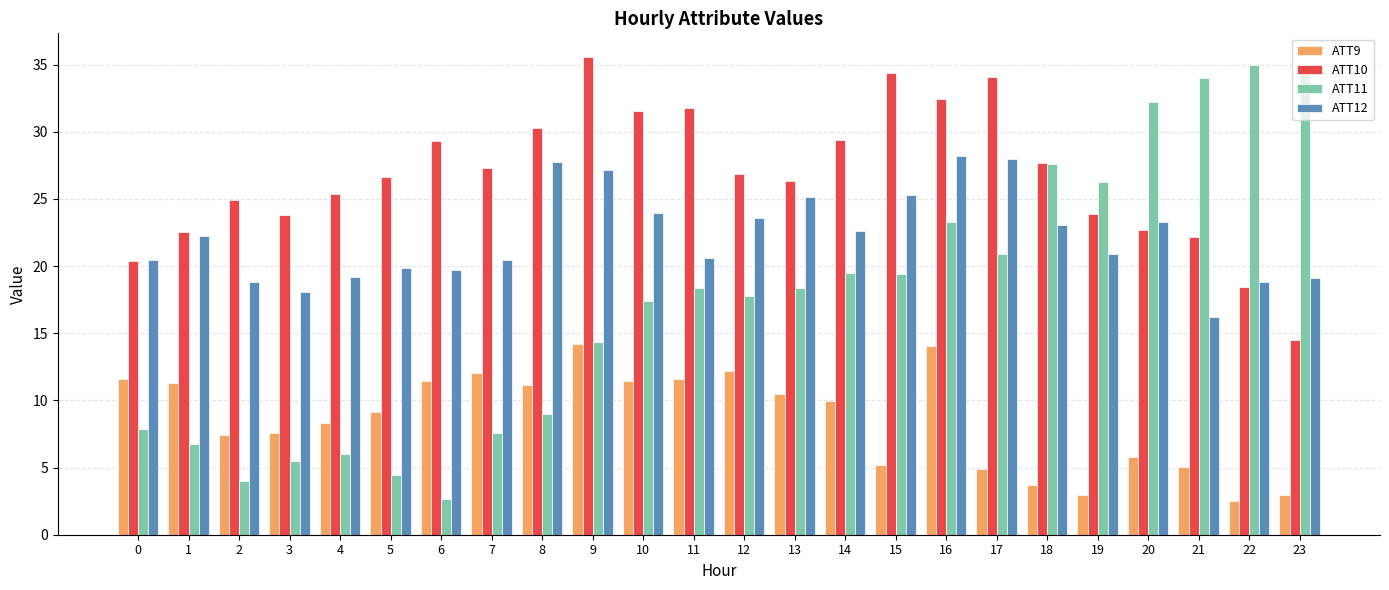

Are the bars grouped side by side (vs. stacked)?

Yes